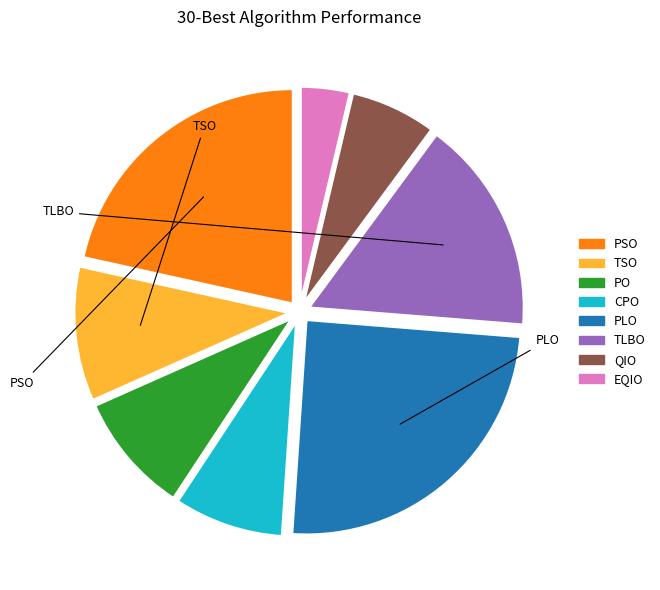

Which slice is the smallest?

EQIO